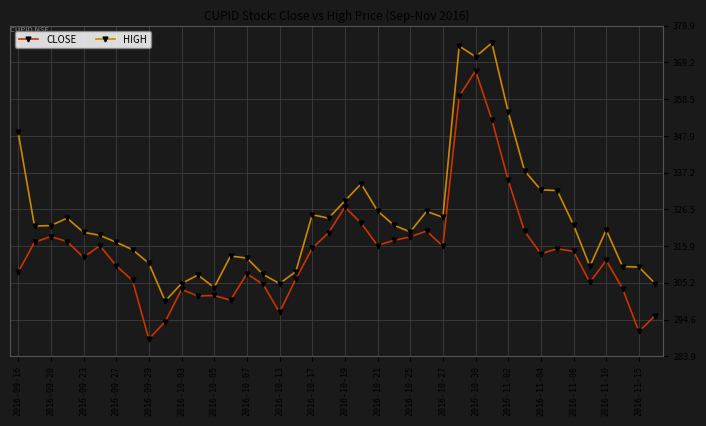

In CLOSE, how many points are lower than both neighbors (excluding endpoints)?

10